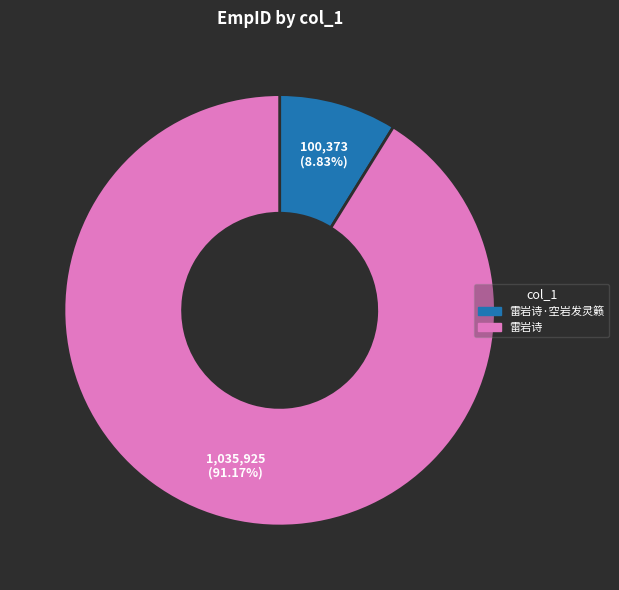

Count the number of slices in the pie.

2